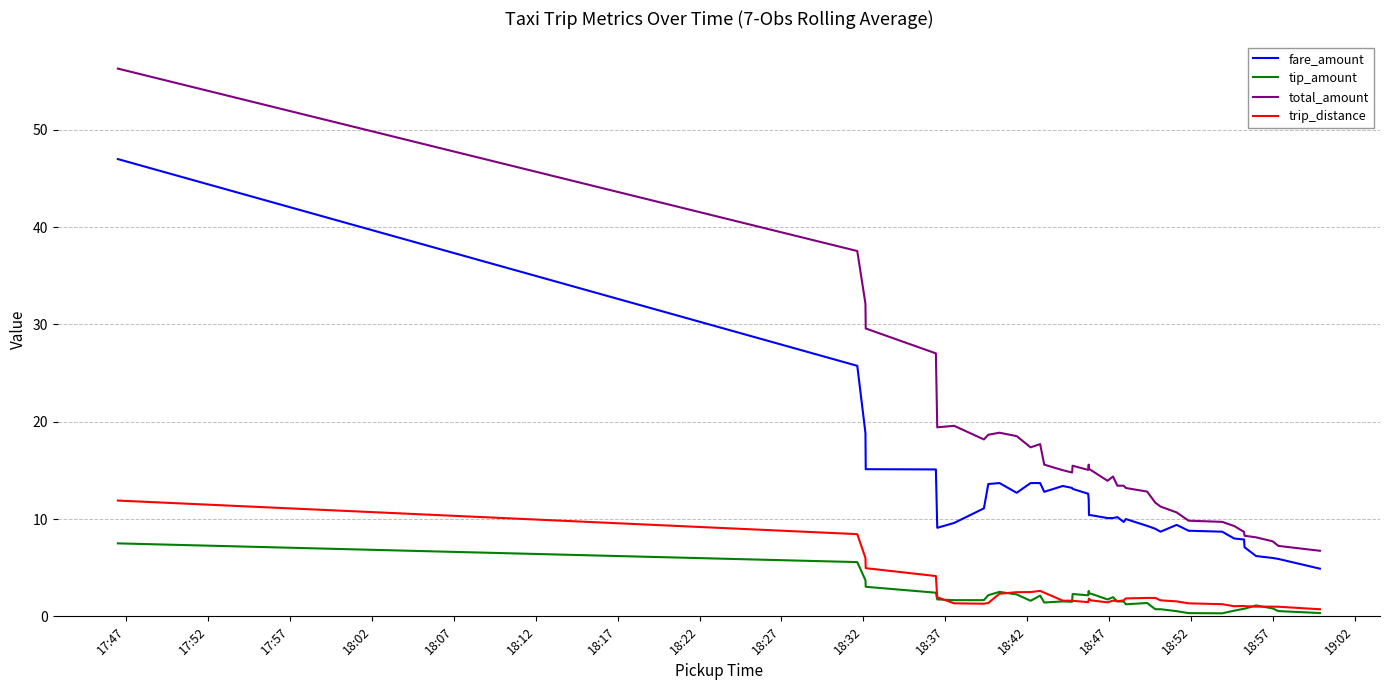

Which series has the largest total across all categories?

total_amount